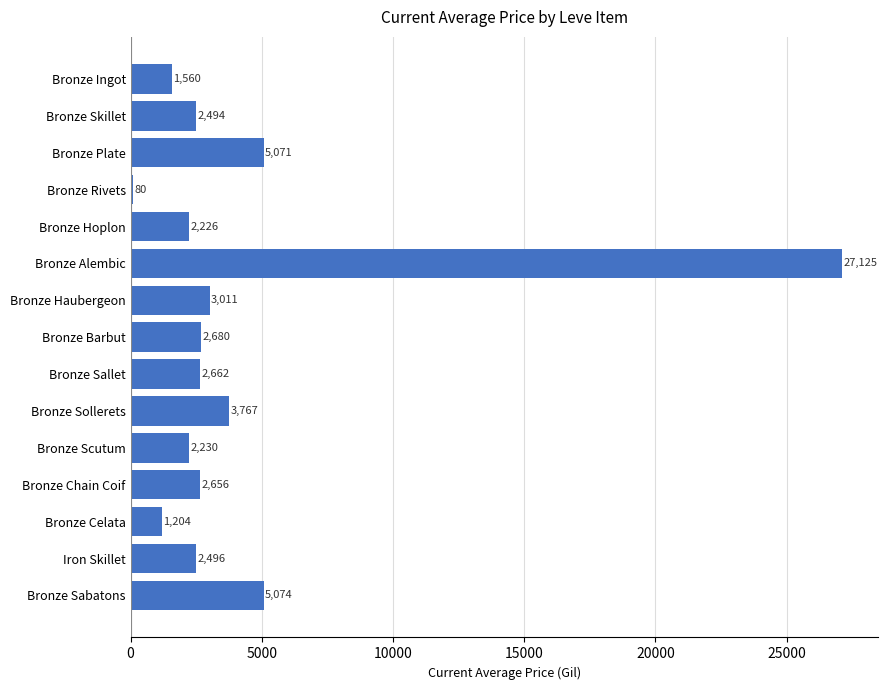

The chart shows a value of 5071.0 at Bronze Plate. True or false?

True